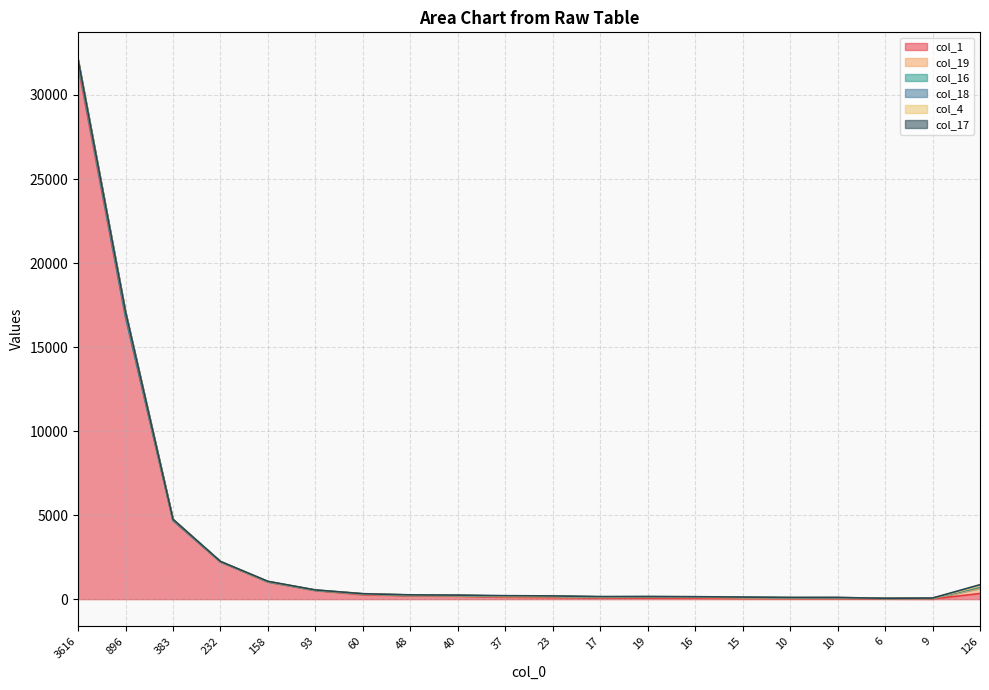

Reading left to right, list all the values displayed in this chart.

col_1: 3616=31748	896=16809	383=4678	232=2215	158=1027	93=519	60=267	48=206	40=178	37=119	23=100	17=72	19=59	16=52	15=36	10=30	10=29	6=21	9=14	126=337
col_19: 3616=209	896=17	383=16	232=9	158=7	93=9	60=36	48=18	40=22	37=34	23=49	17=36	19=56	16=57	15=49	10=42	10=40	6=23	9=28	126=305
col_16: 3616=2	896=1	383=0	232=3	158=3	93=4	60=7	48=5	40=12	37=16	23=10	17=13	19=18	16=18	15=16	10=11	10=14	6=4	9=6	126=62
col_18: 3616=5	896=0	383=1	232=2	158=3	93=2	60=9	48=15	40=17	37=11	23=18	17=15	19=13	16=8	15=8	10=10	10=13	6=0	9=7	126=54
col_4: 3616=157	896=276	383=61	232=14	158=15	93=11	60=5	48=6	40=3	37=3	23=1	17=1	19=1	16=4	15=0	10=0	10=0	6=0	9=1	126=28
col_17: 3616=1	896=4	383=1	232=3	158=7	93=4	60=1	48=6	40=8	37=24	23=14	17=18	19=10	16=8	15=15	10=7	10=4	6=4	9=10	126=74